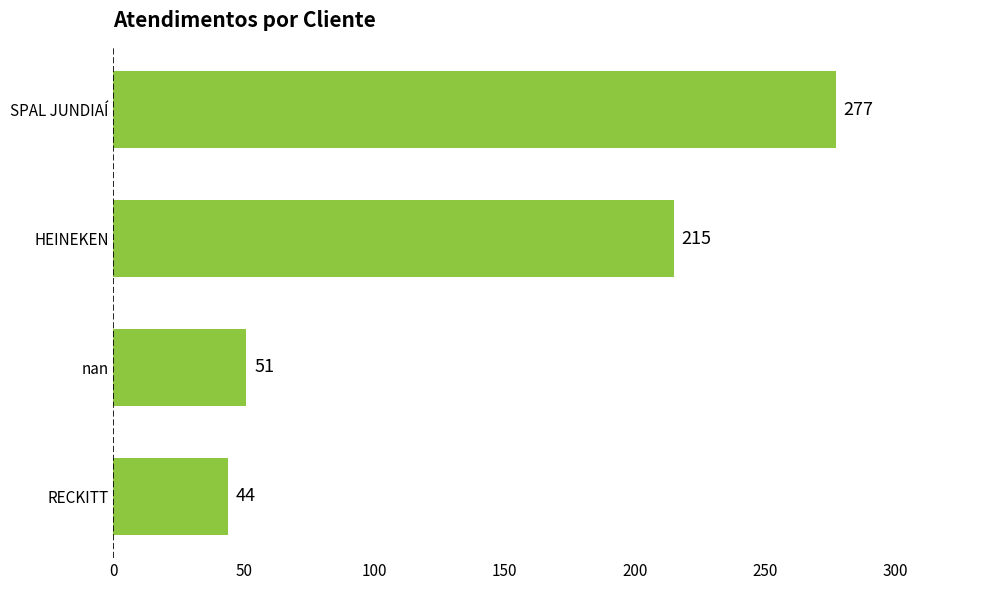

What is the difference between the maximum and minimum values?

233